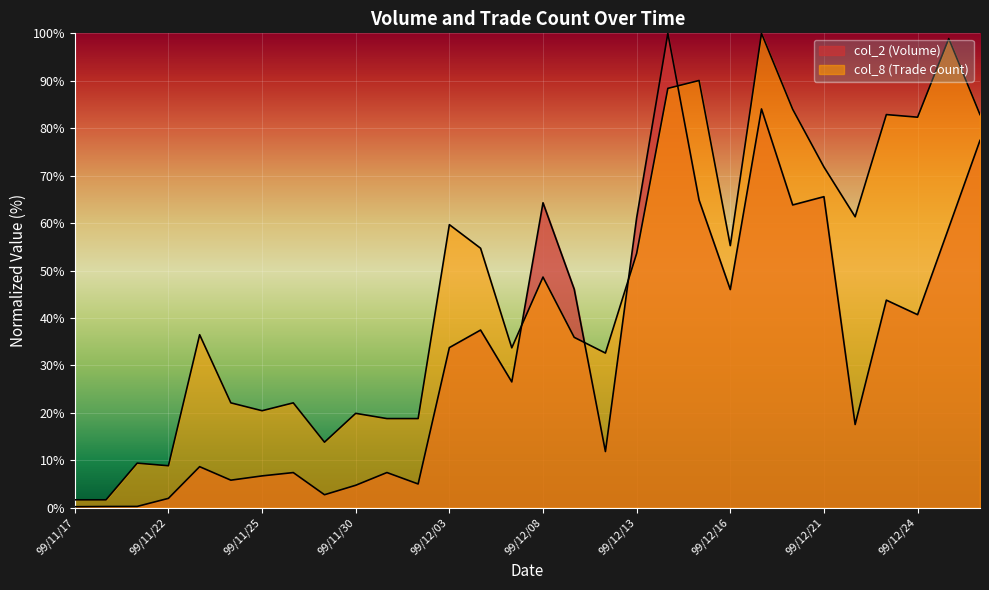

Is it true that col_8 equals 125.1 at 99/12/20?

False